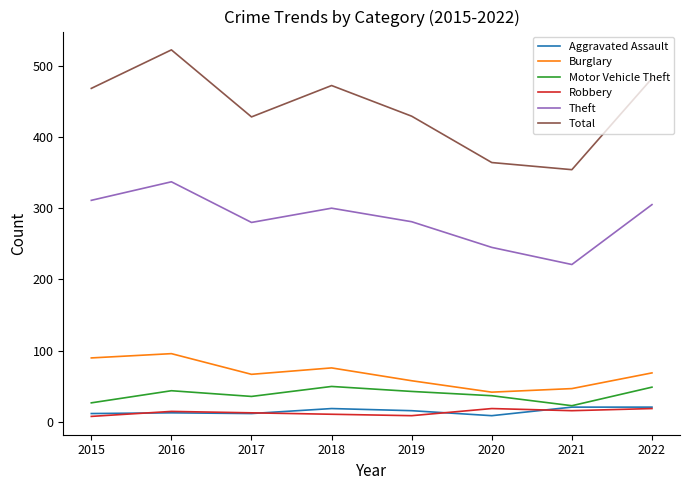

What is the sum of the Robbery values at 2021 and 2017?

29